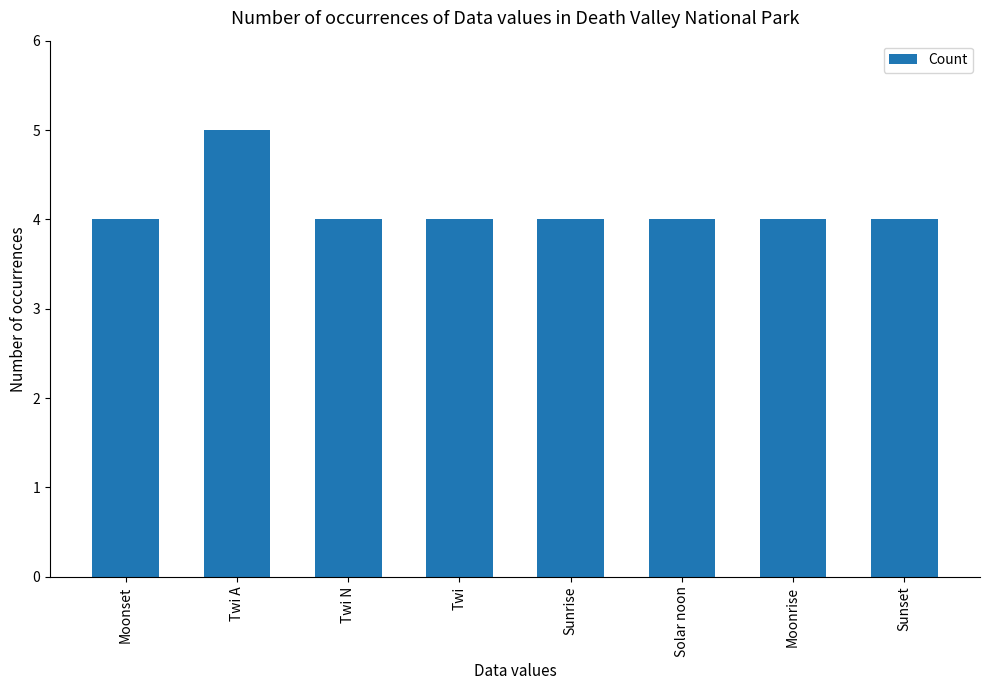

What is the label of the 6th bar from the left?

Solar noon